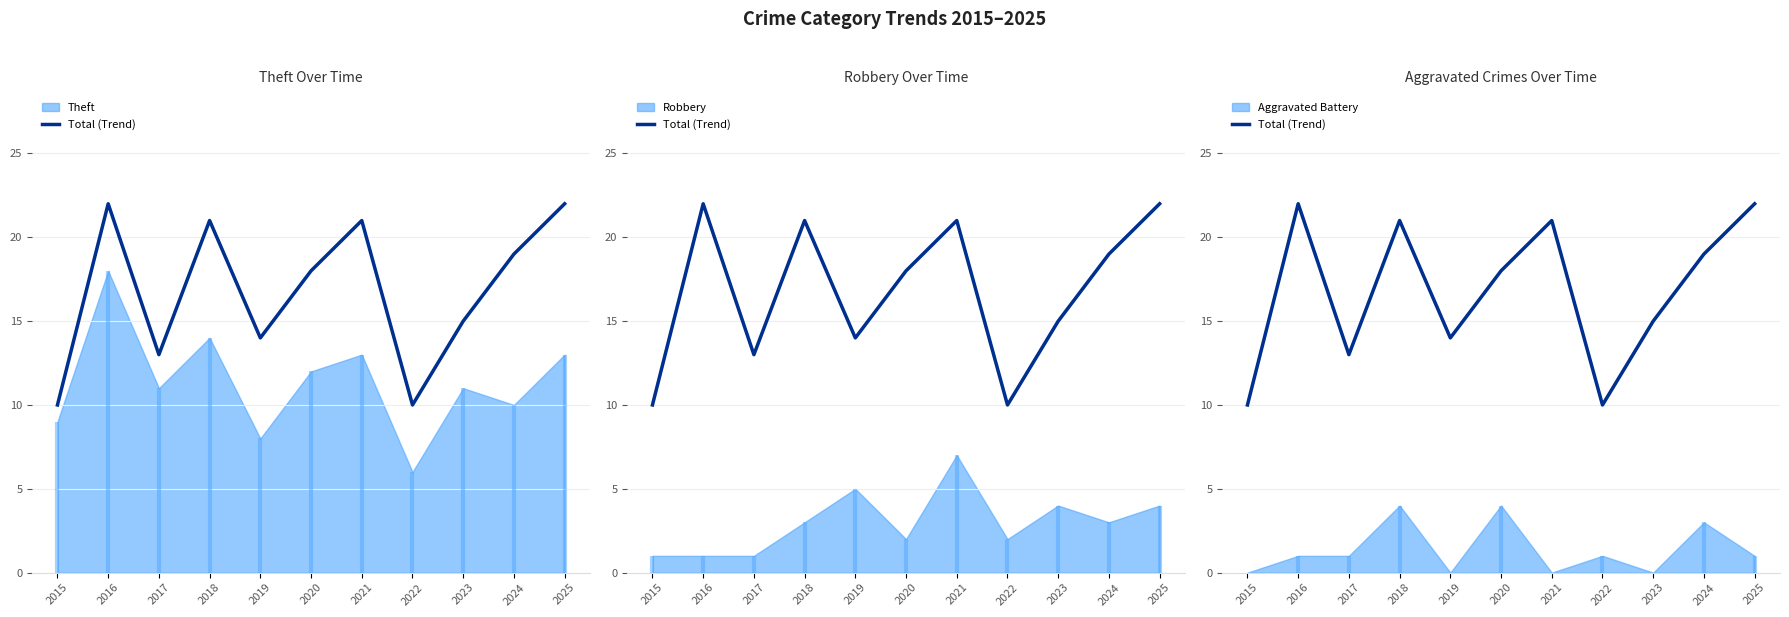

Between 2018 and 2022, which is larger?

2018